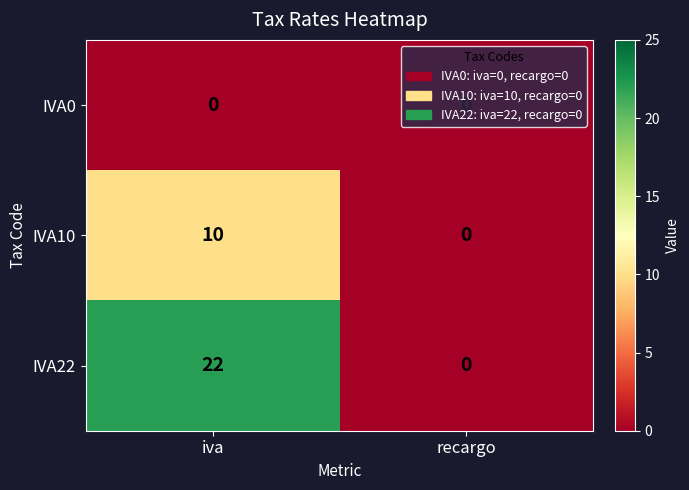

List the series in order of their overall mean, highest first.

IVA22, IVA10, IVA0